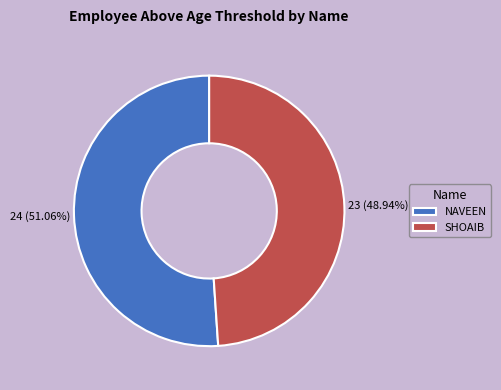

Approximately how many times larger is the value at NAVEEN compared to SHOAIB?

1.0